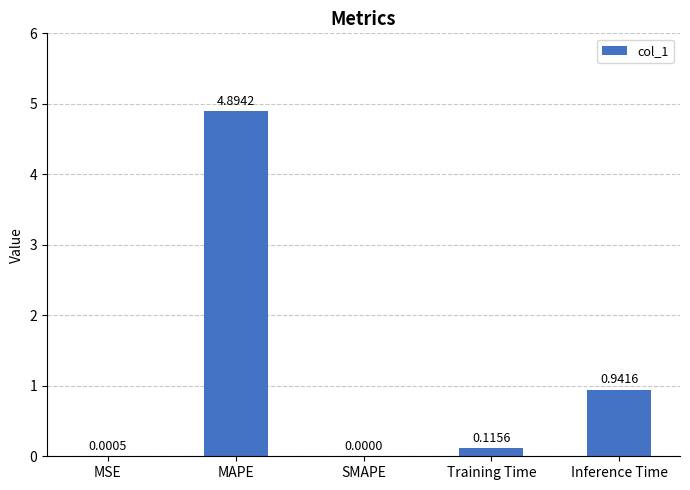

Where is the data nearest to the value 2?

Inference Time